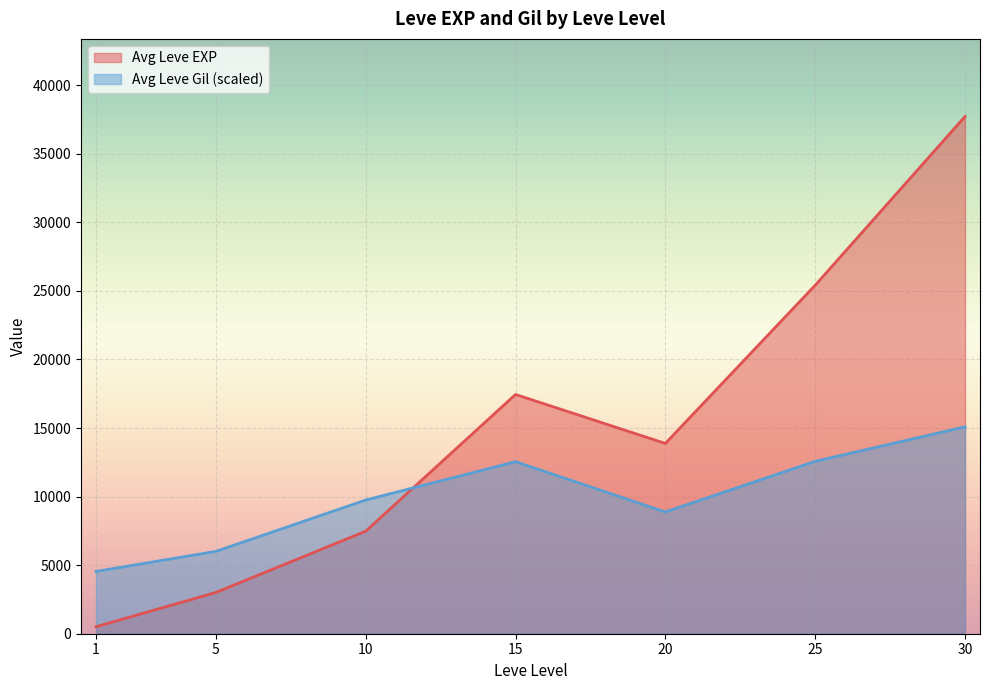

List the series in order of their peak value, highest first.

Avg Leve EXP, Avg Leve Gil (scaled)